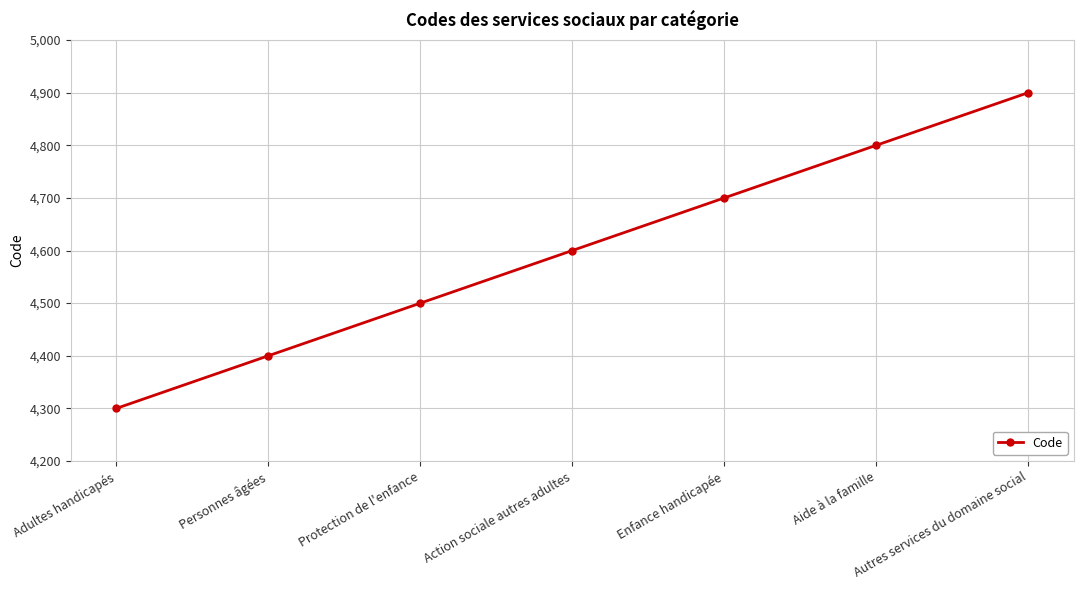

Count the number of categories in the chart.

7